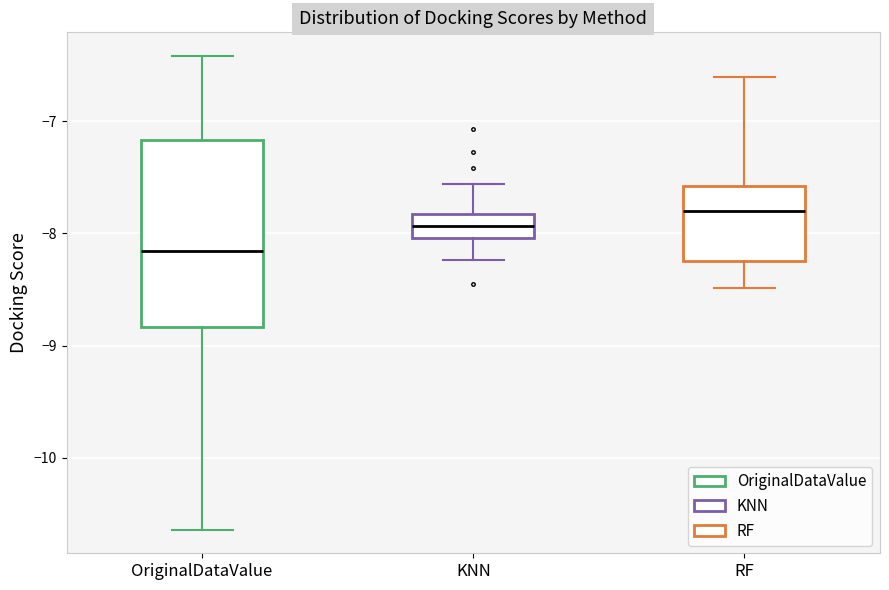

Reading left to right, read every box against the y-axis: the position of its median line, the range the box covers, and the ends of its whiskers. The values are not printed on the chart, so give them approximately, as read against the axis.

OriginalDataValue: median -8.2, box -8.8 to -7.2, whiskers -10.6 to -6.4
KNN: median -7.9, box -8.0 to -7.8, whiskers -8.2 to -7.6
RF: median -7.8, box -8.2 to -7.6, whiskers -8.5 to -6.6